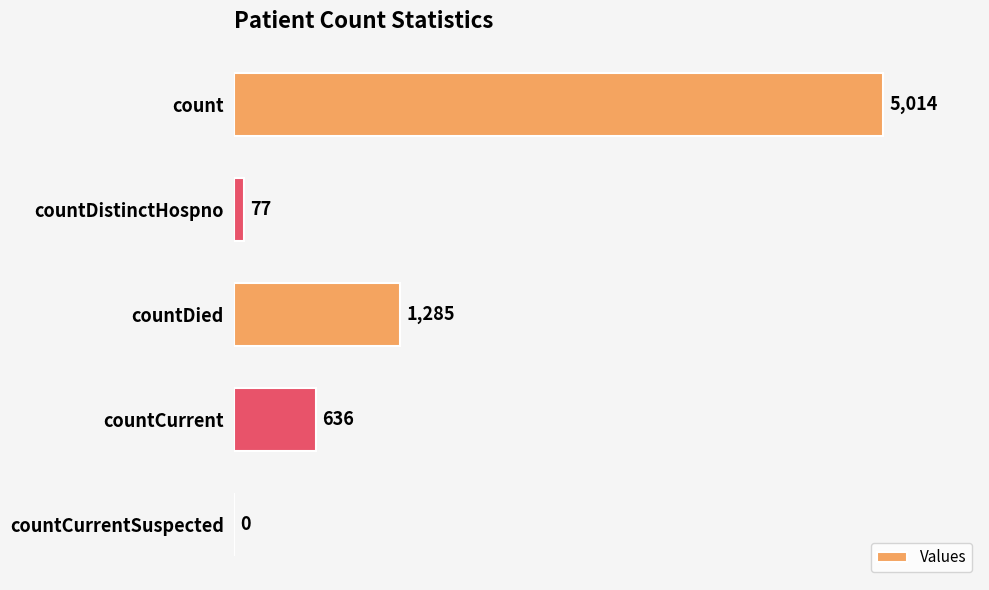

Is it true that the value at countCurrentSuspected is 0?

True